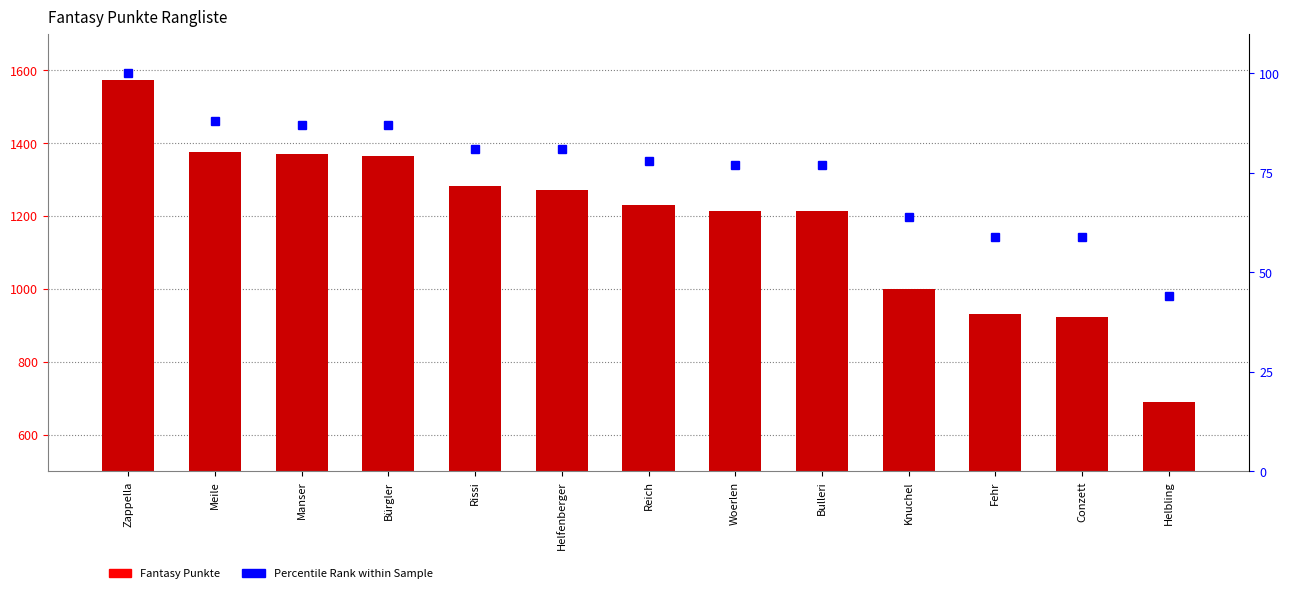

How many values in the Percentile Rank series are below 78?

6